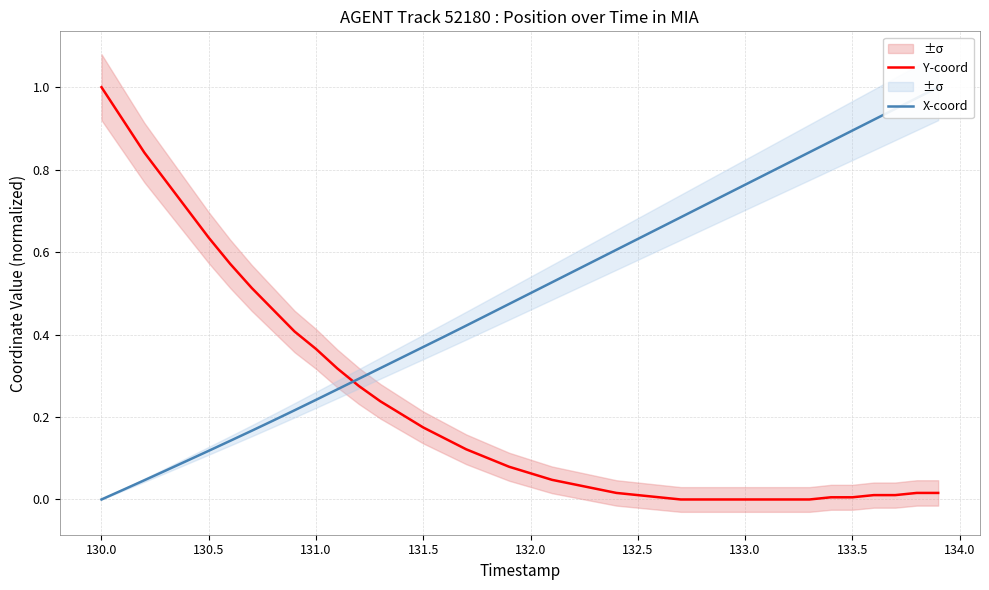

How many data points does each series have?

40